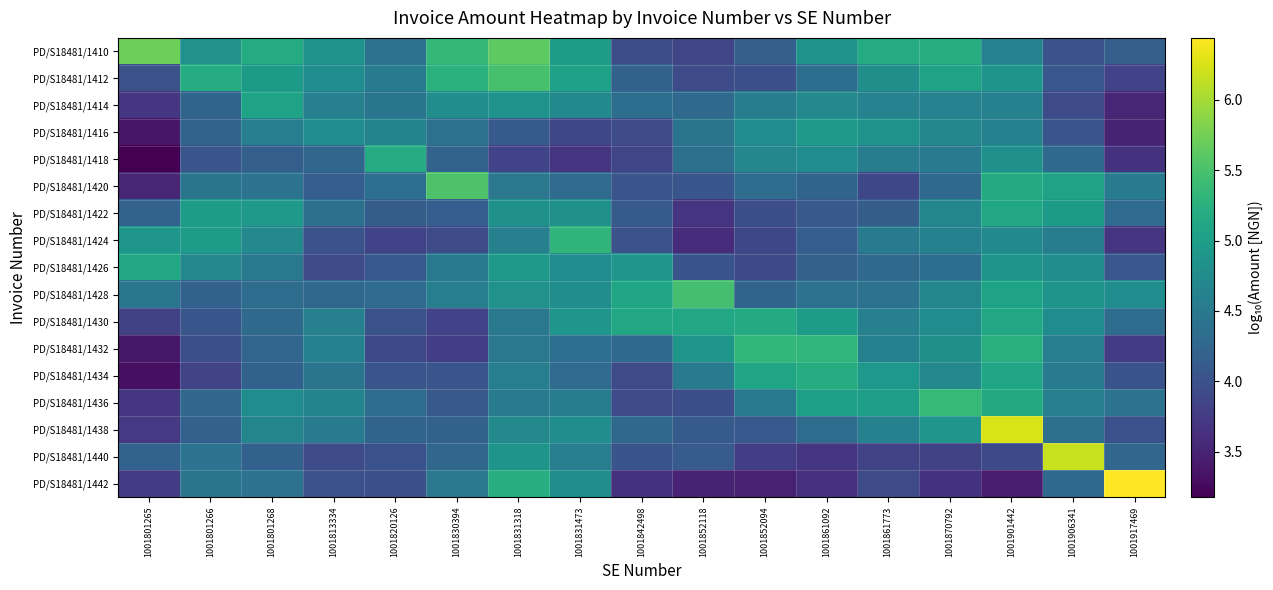

Which series changed the most between 1001820126 and 1001852094?

PD/S18481/1432